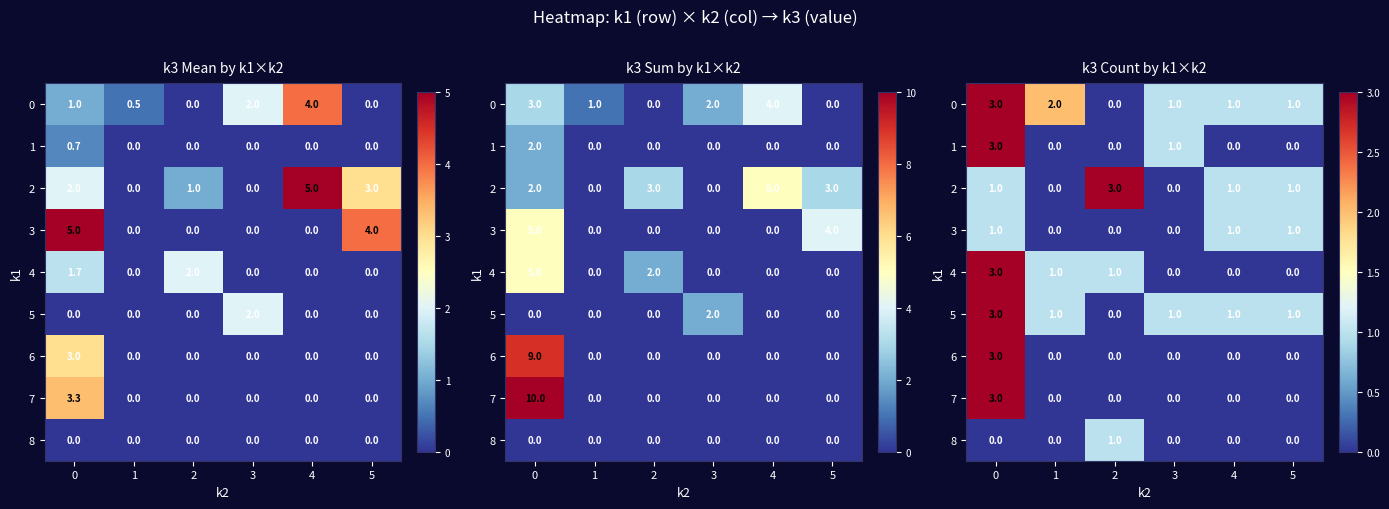

How many data points does each series have?

6